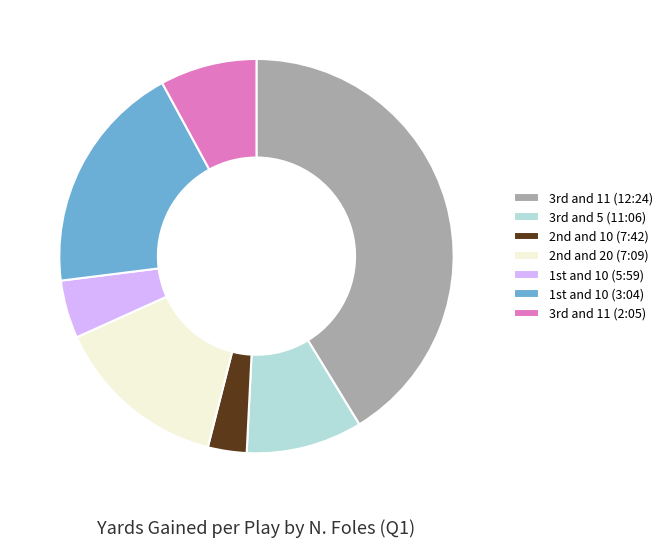

Which slice is the largest?

3rd and 11 (12:24)